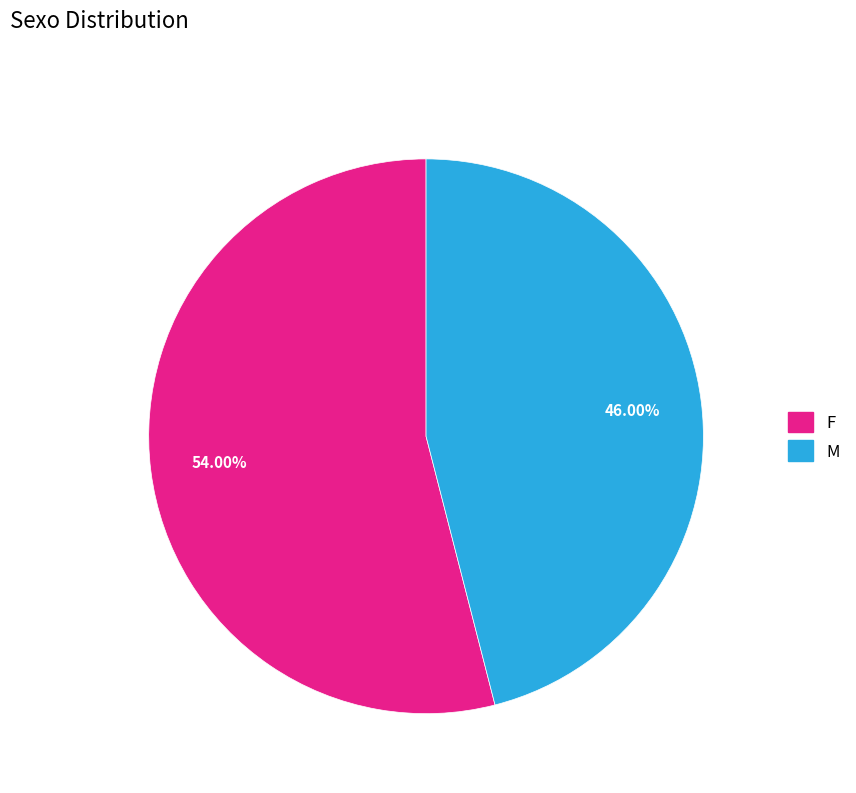

Does F account for over 50% of the chart?

Yes